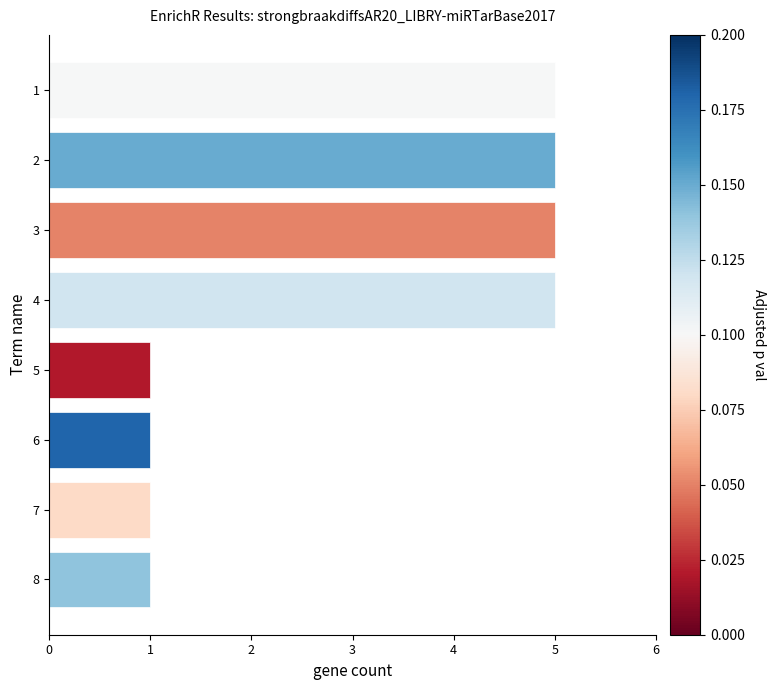

What is the change in value from 2 to 7?

-4